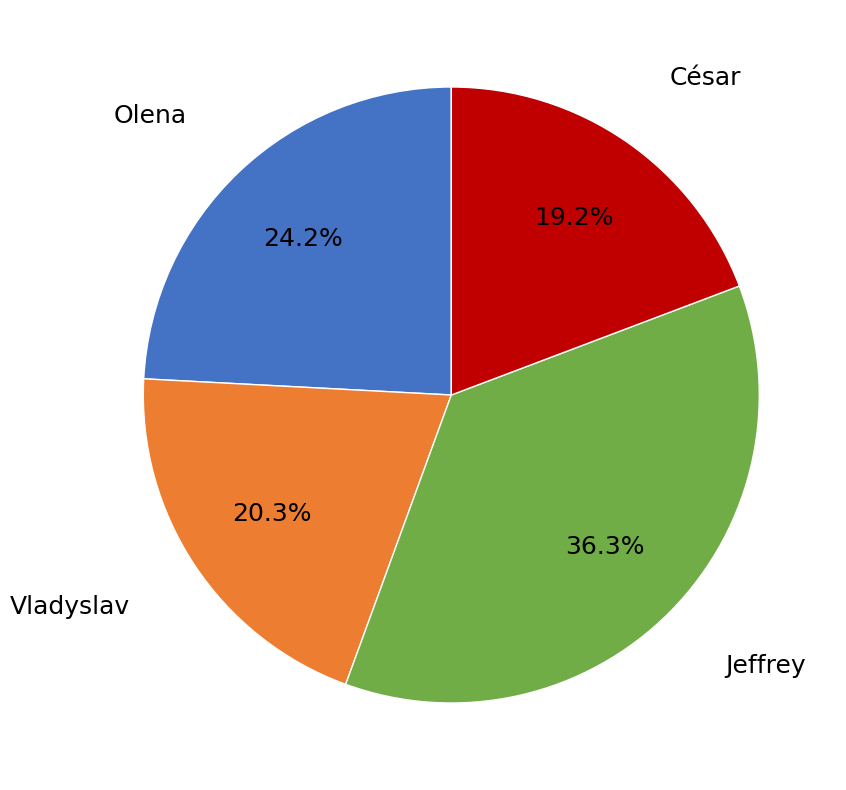

Is there a majority slice in this chart?

No